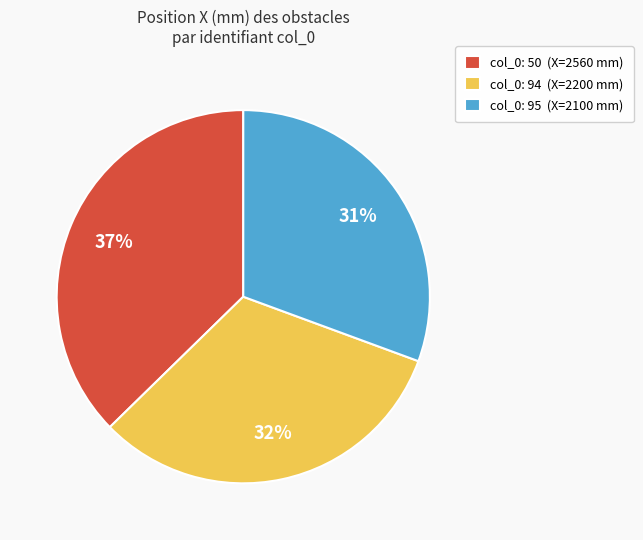

Does any single category account for the majority?

No